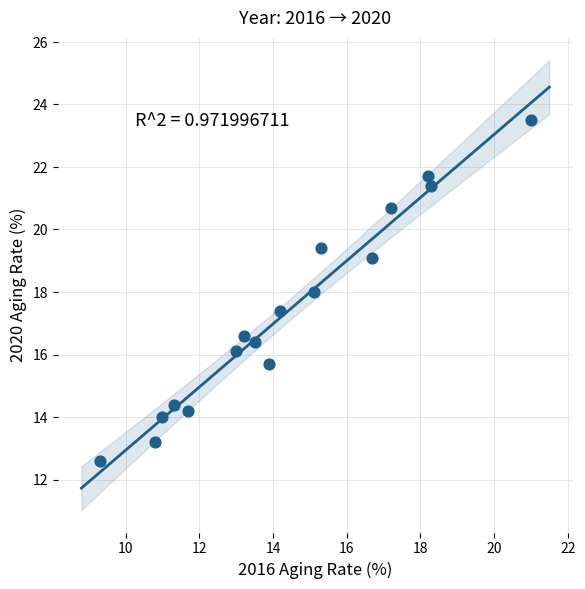

What is the range of X values (max minus min)?

11.7